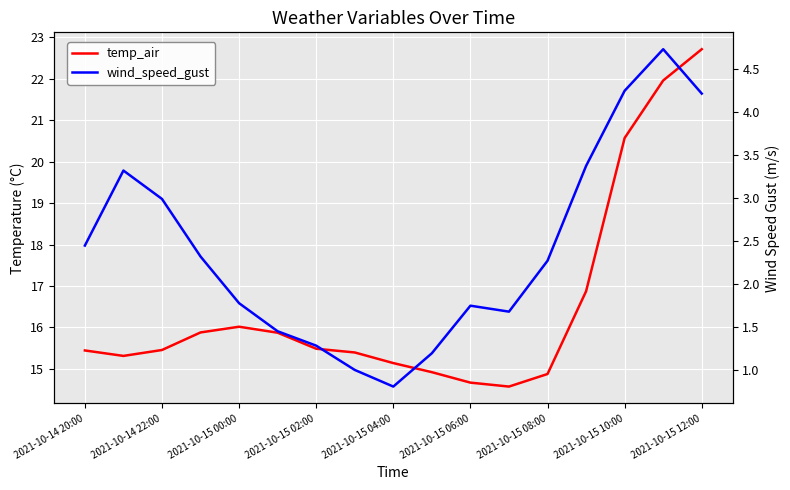

True or false: wind_speed_gust and temp_air cross at least once.

False